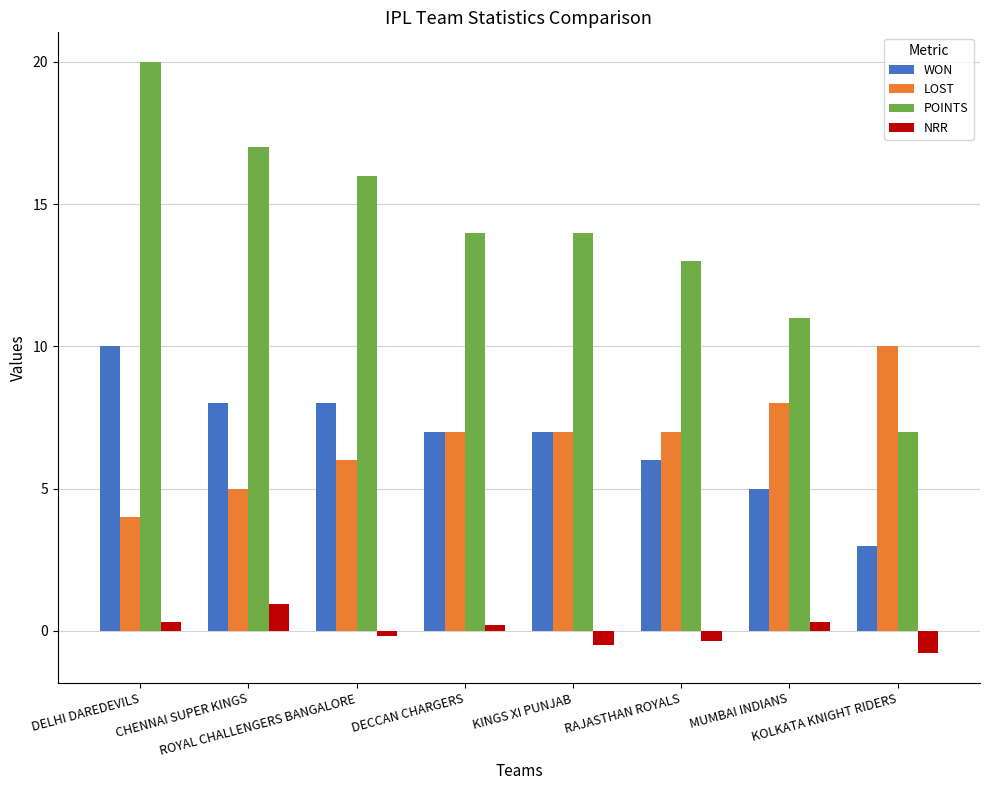

What are all the series names shown in the legend?

WON, LOST, POINTS, NRR